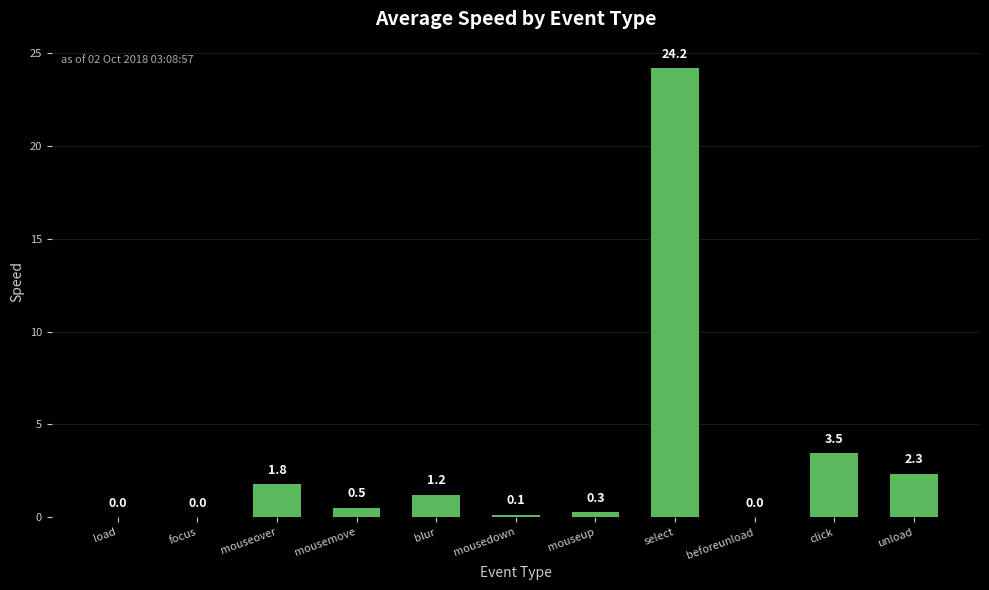

The chart shows a value of 24.2 at select. True or false?

True